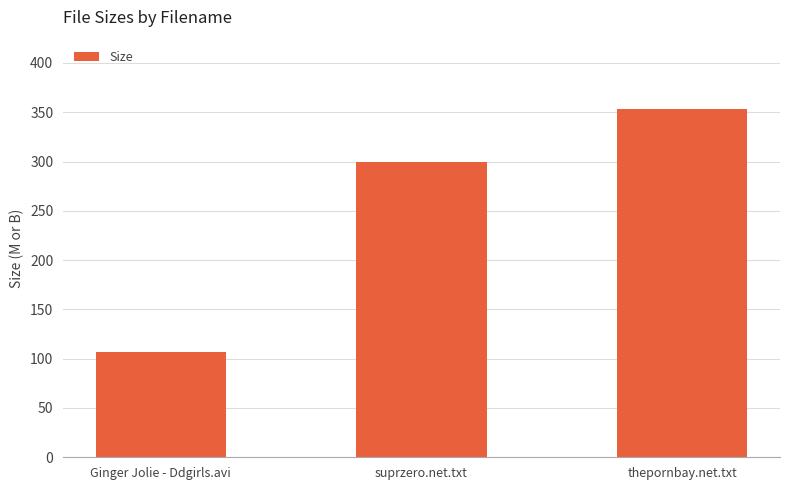

Reading left to right, what are all the values shown in this chart?

Ginger Jolie - Ddgirls.avi=107.2	suprzero.net.txt=300.0	thepornbay.net.txt=353.0